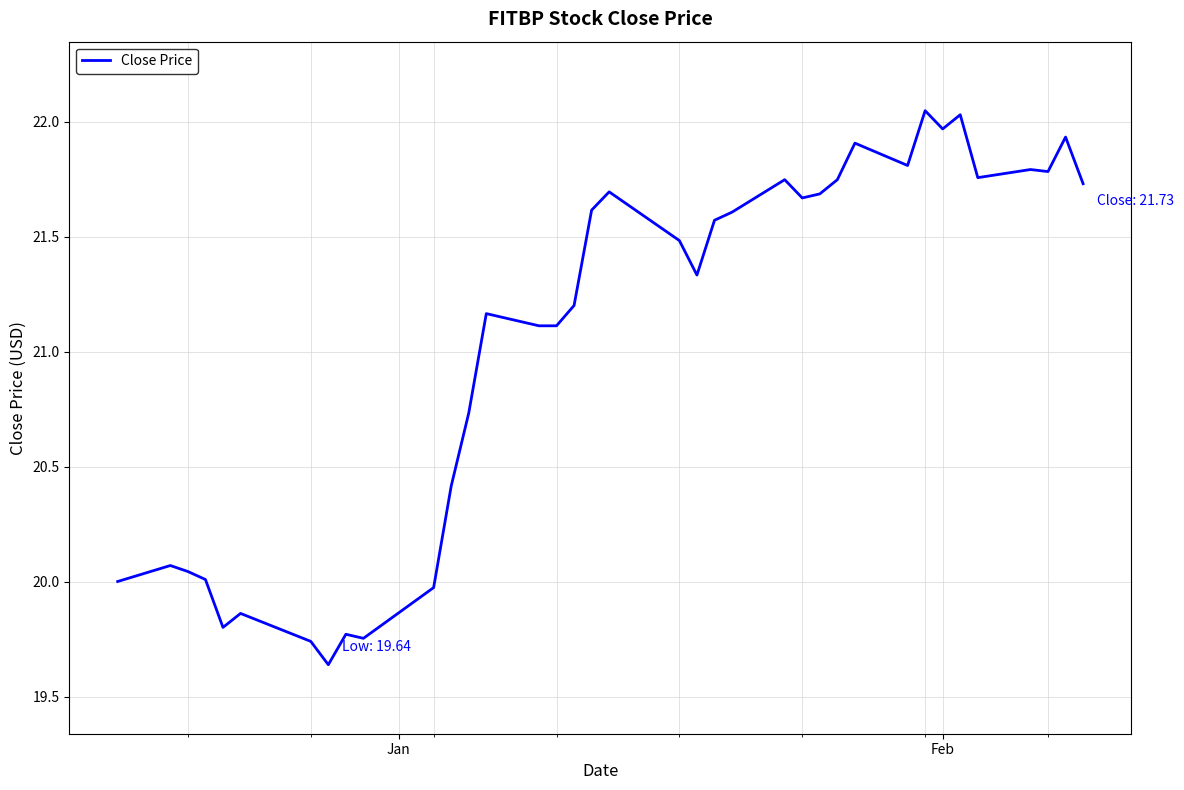

What is the difference between the maximum and minimum values?

2.4